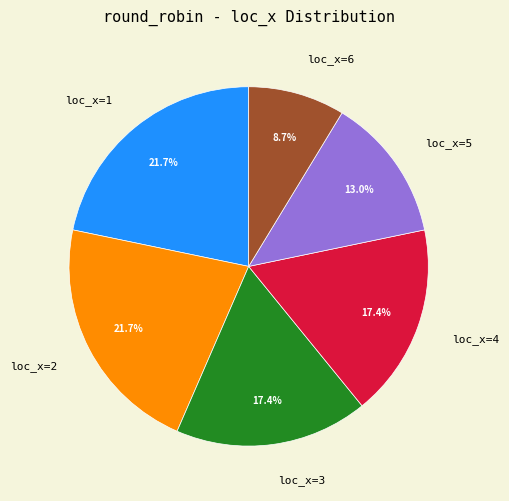

To the nearest percent, what portion does loc_x=4 represent?

17%